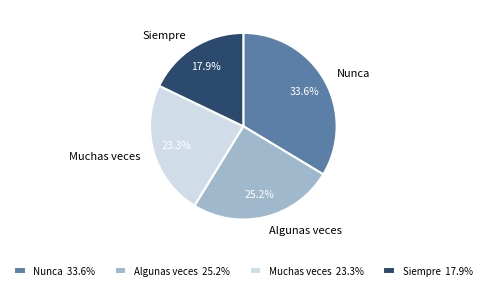

To the nearest percent, what is the difference between the Nunca and Muchas veces slice percentages?

10%